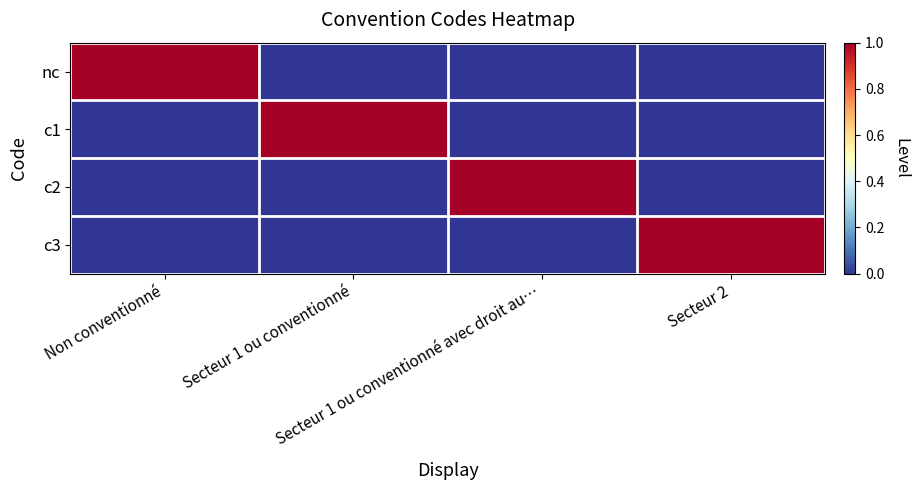

At how many categories does at least one series exceed 0?

4